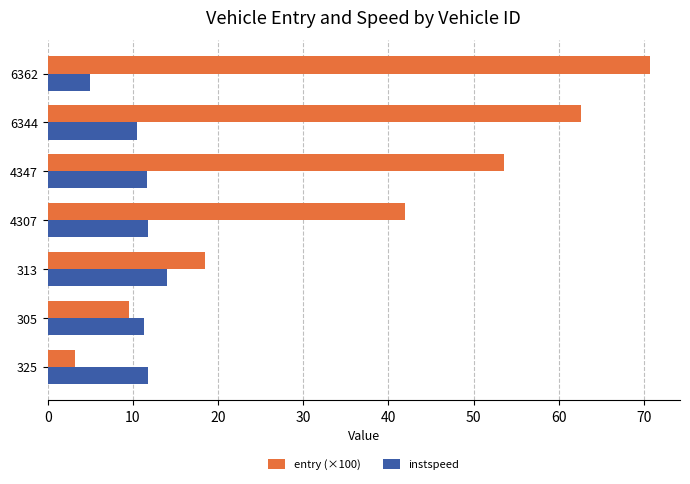

How many series are shown in this chart?

2